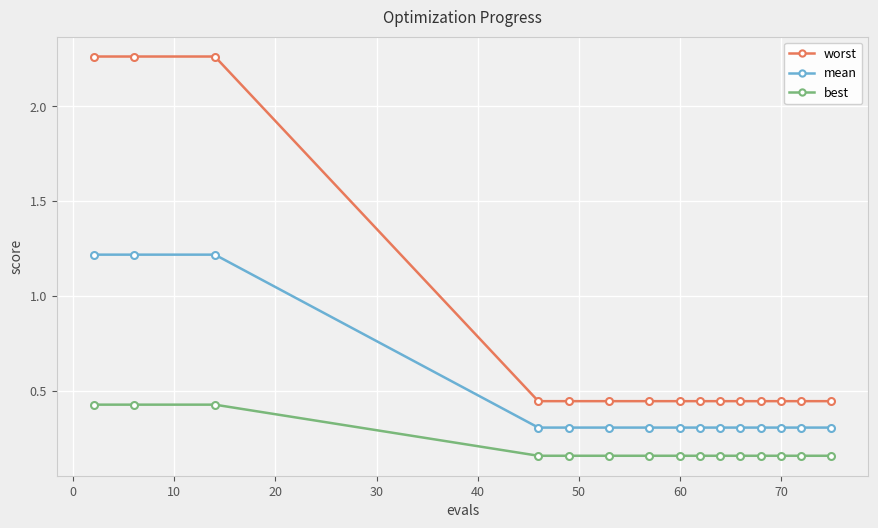

How many lines are shown in the chart?

3